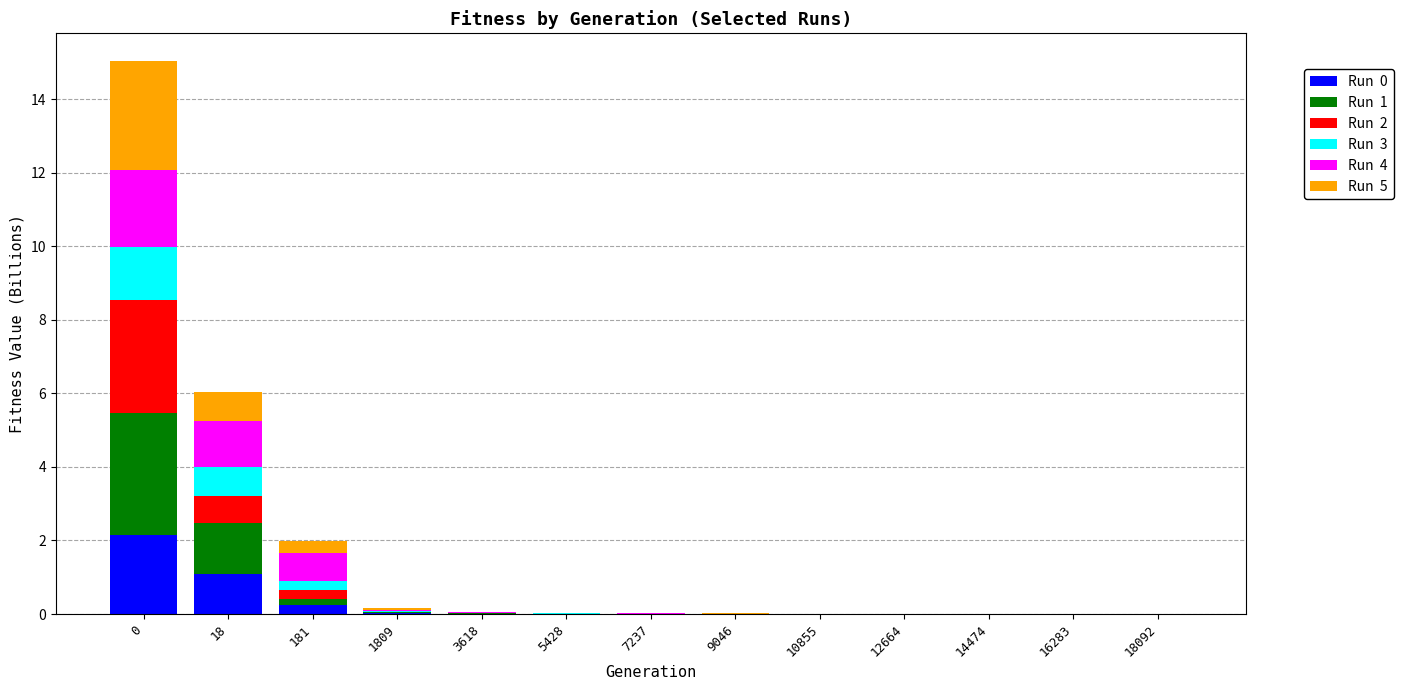

Between 9046 and 16283, which is larger?

9046